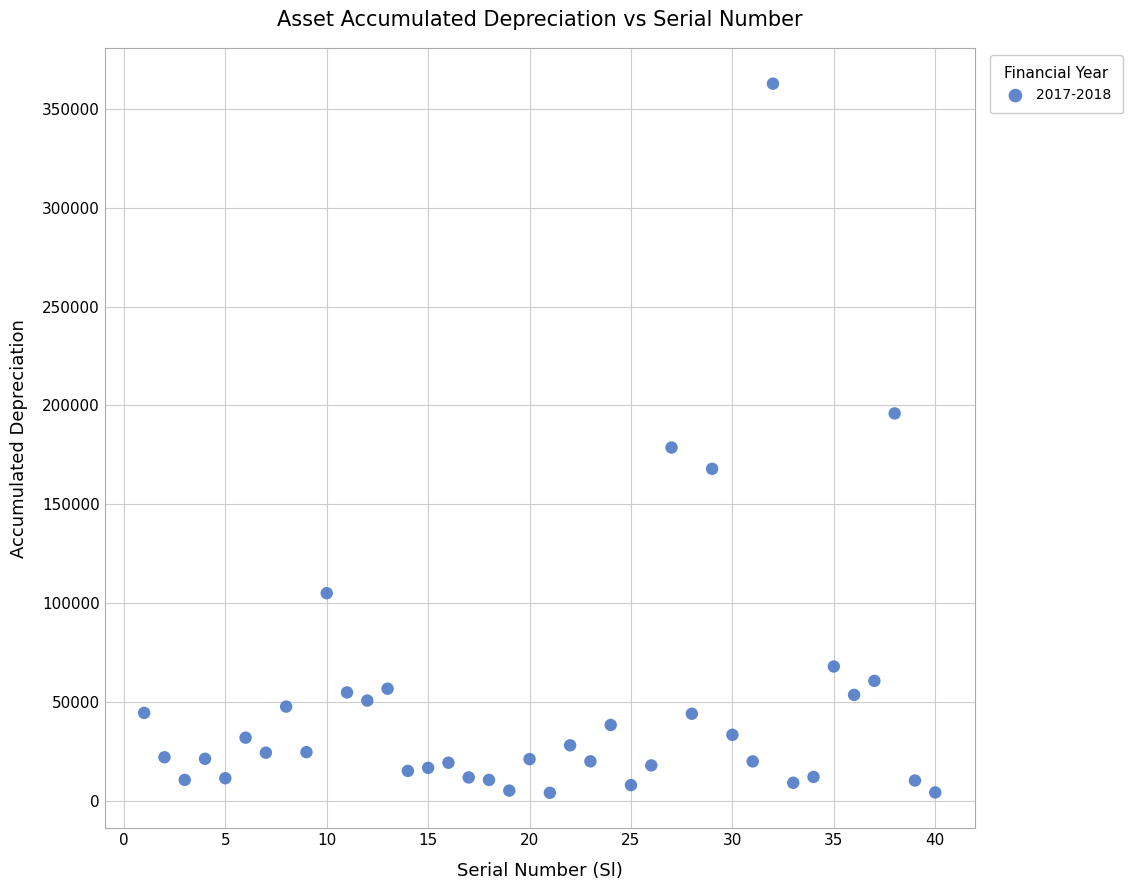

What Y value in the scatter plot is closest to 183450?

178752.0